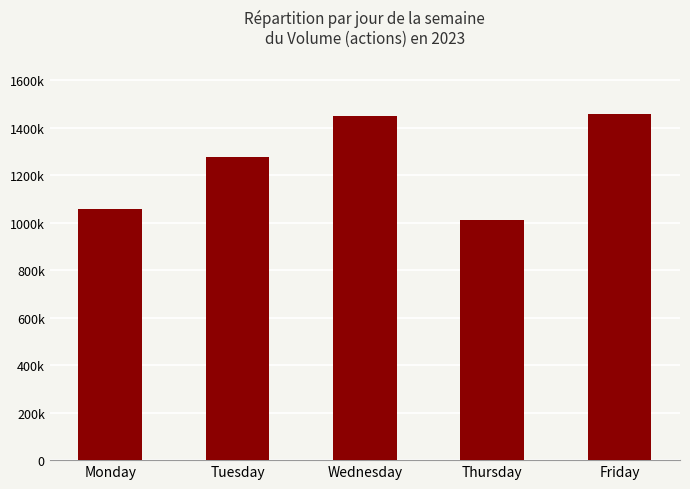

Reading left to right, what are all the values shown in this chart?

Monday=1057983	Tuesday=1277765	Wednesday=1447712	Thursday=1010727	Friday=1457492